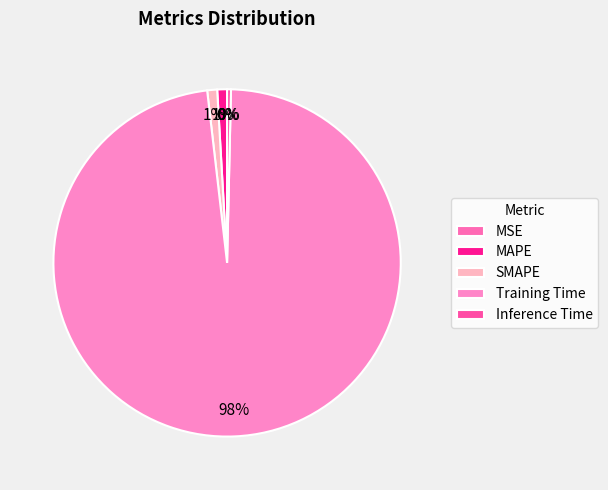

True or false: SMAPE accounts for 12% of the total.

False